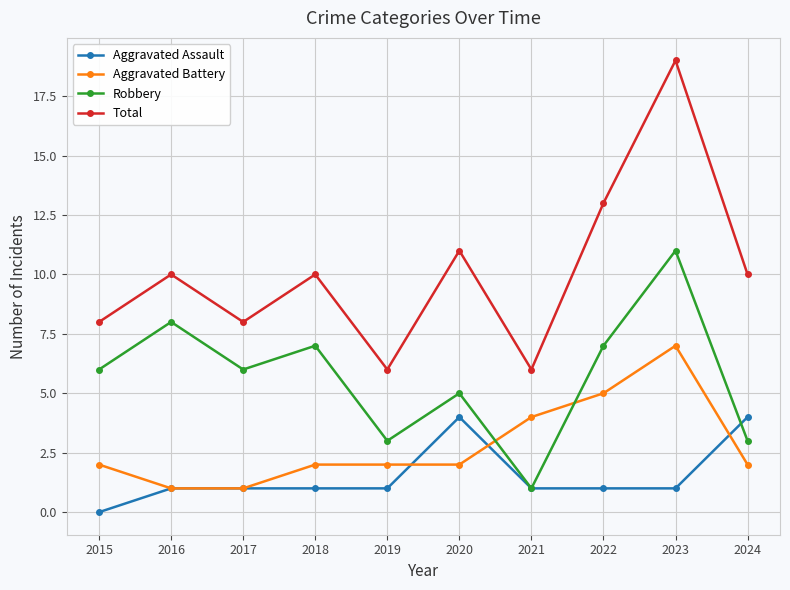

What are all the series names shown in the legend?

Aggravated Assault, Aggravated Battery, Robbery, Total